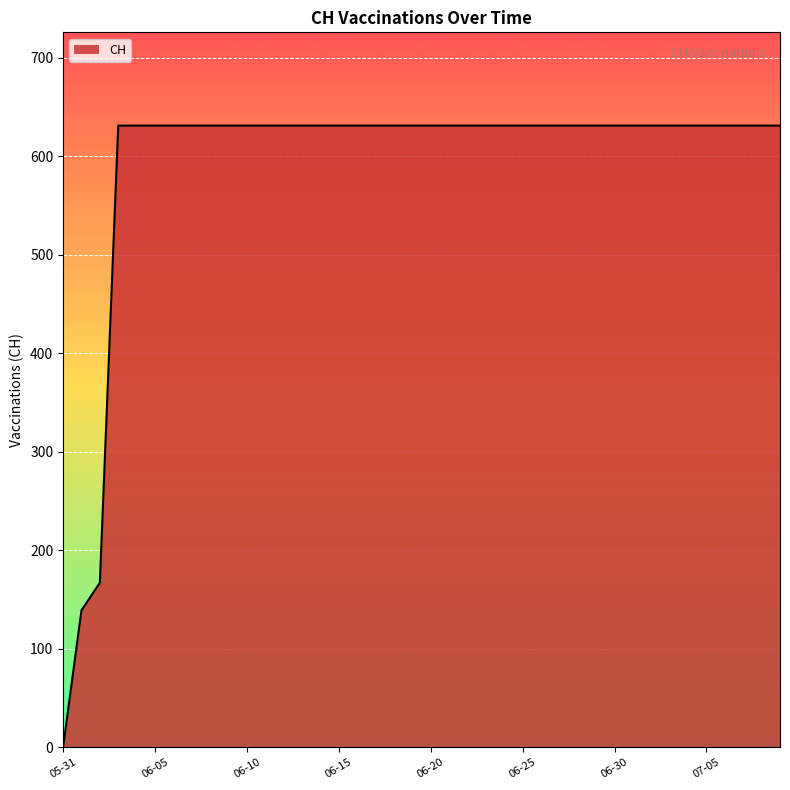

What is the maximum value shown in the chart?

631